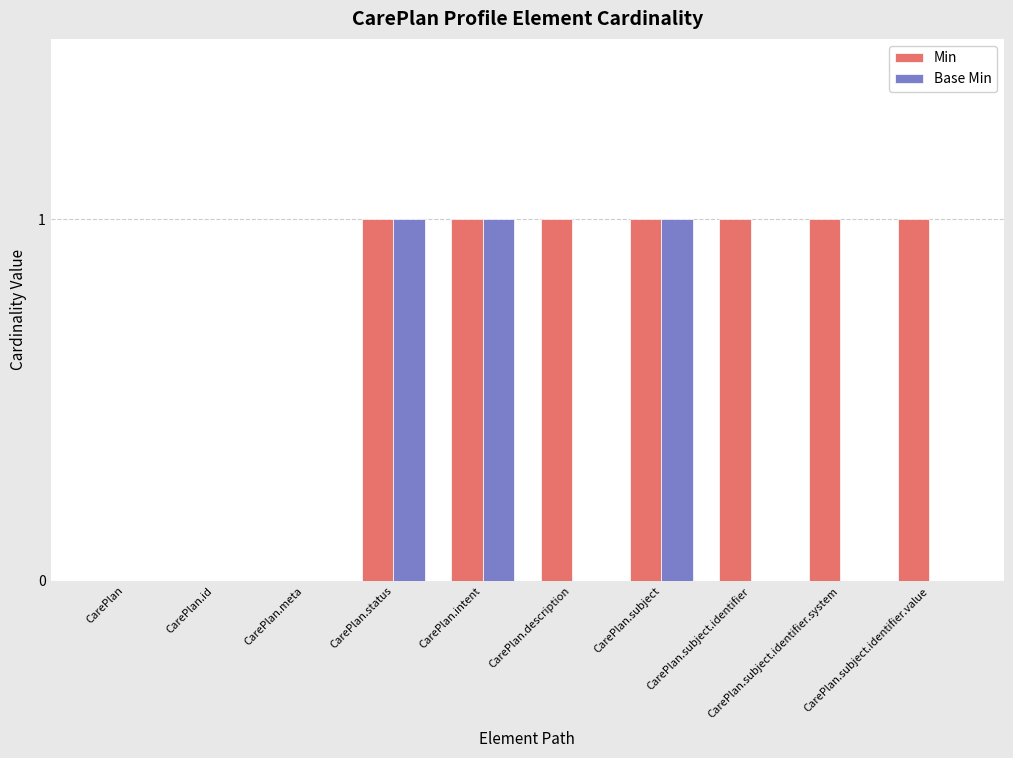

Reading right to left, transcribe all the data shown in this chart.

Min: 1	1	1	1	1	1	1	0	0	0
Base Min: 0	0	0	1	0	1	1	0	0	0